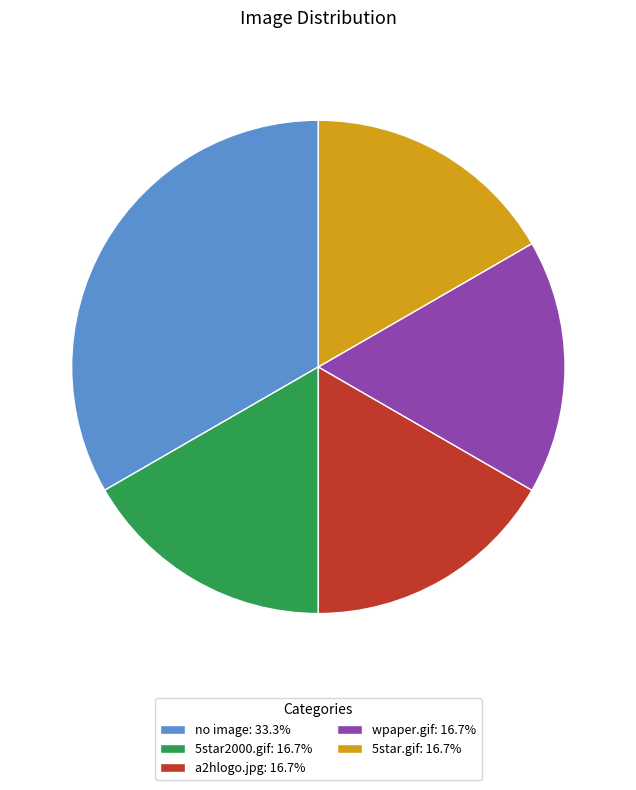

Is there a majority slice in this chart?

No